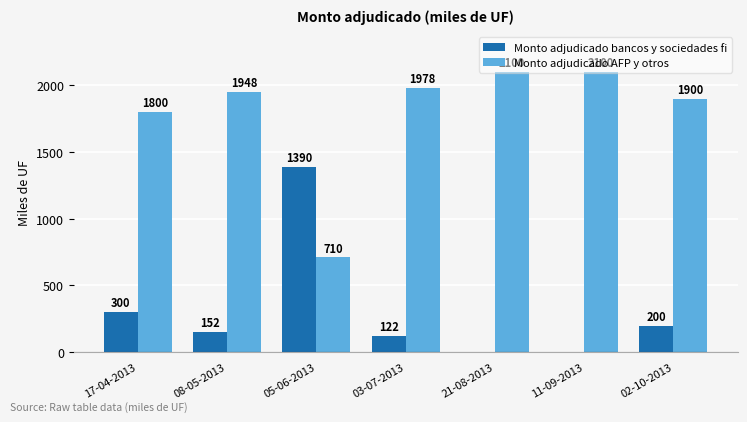

How many values in Monto adjudicado bancos y sociedades fi are above zero?

5